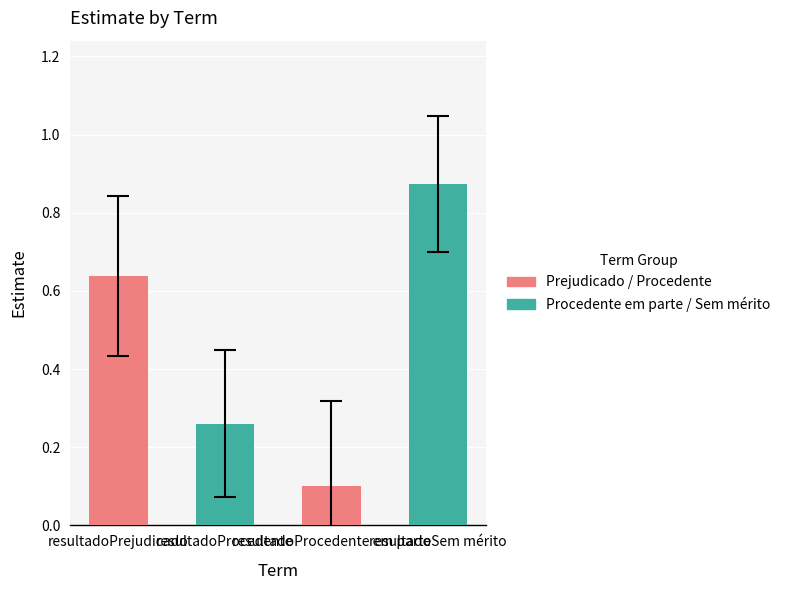

Is it true that std.error equals 0.3 at resultadoProcedente?

False